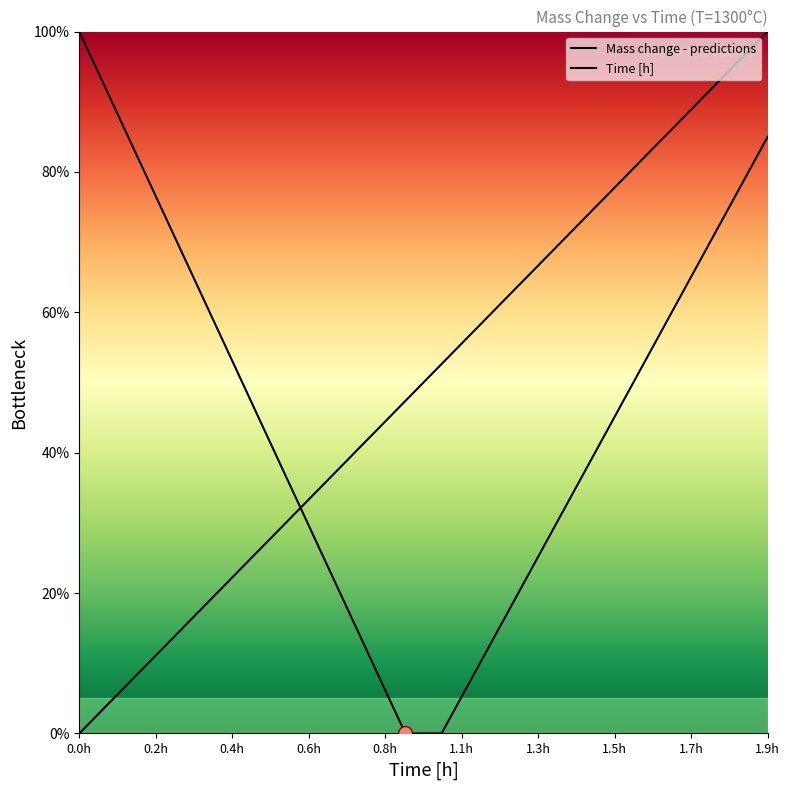

Does the chart have visible grid lines?

No